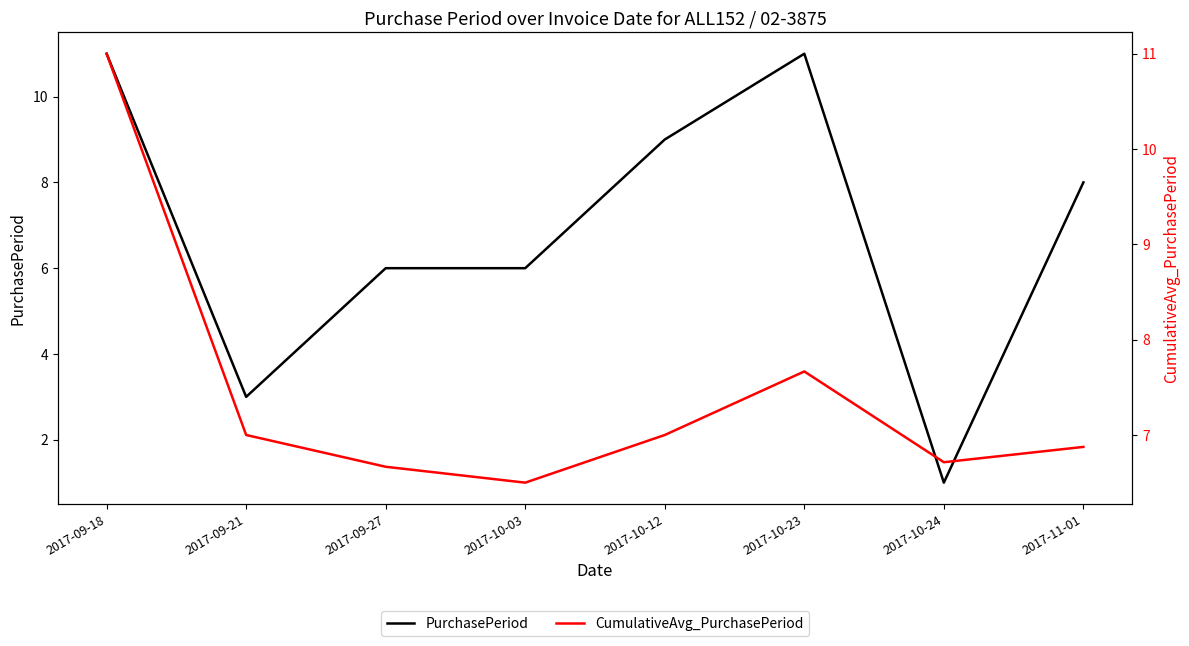

Rank the categories by PurchasePeriod value from lowest to highest.

2017-10-24, 2017-09-21, 2017-09-27, 2017-10-03, 2017-11-01, 2017-10-12, 2017-09-18, 2017-10-23